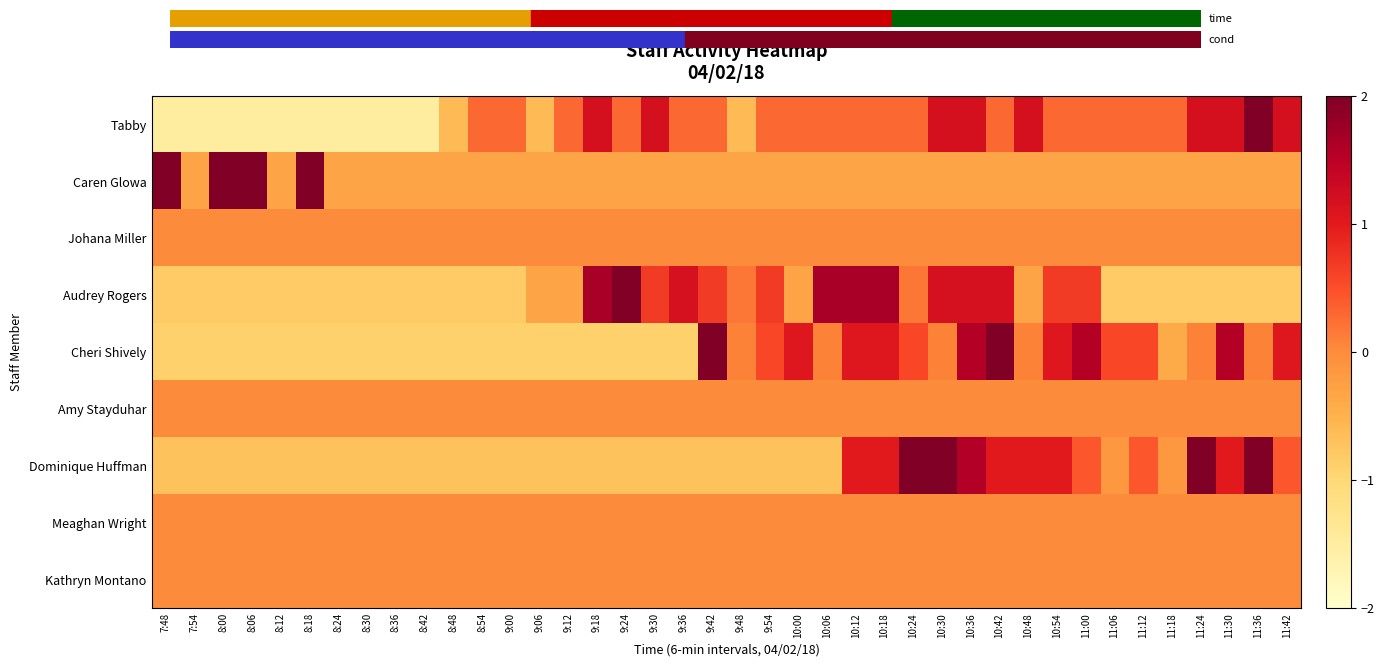

Which has a higher value, 9:36 or 9:18?

9:18